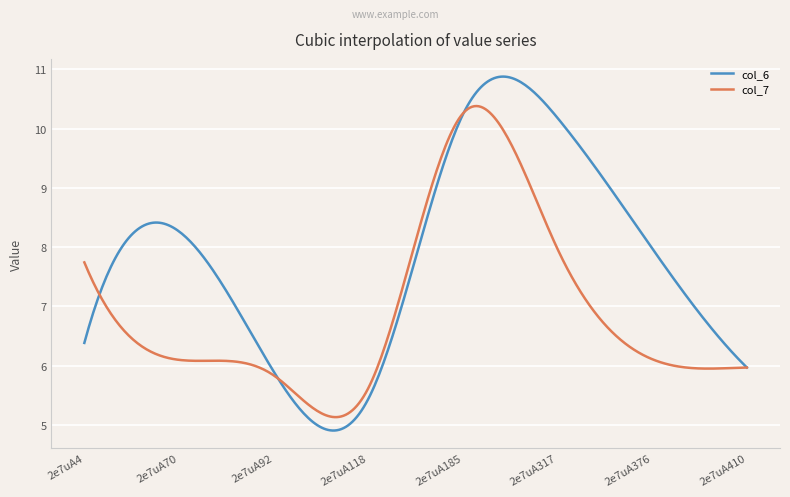

List the series in order of their overall mean, lowest first.

col_7, col_6